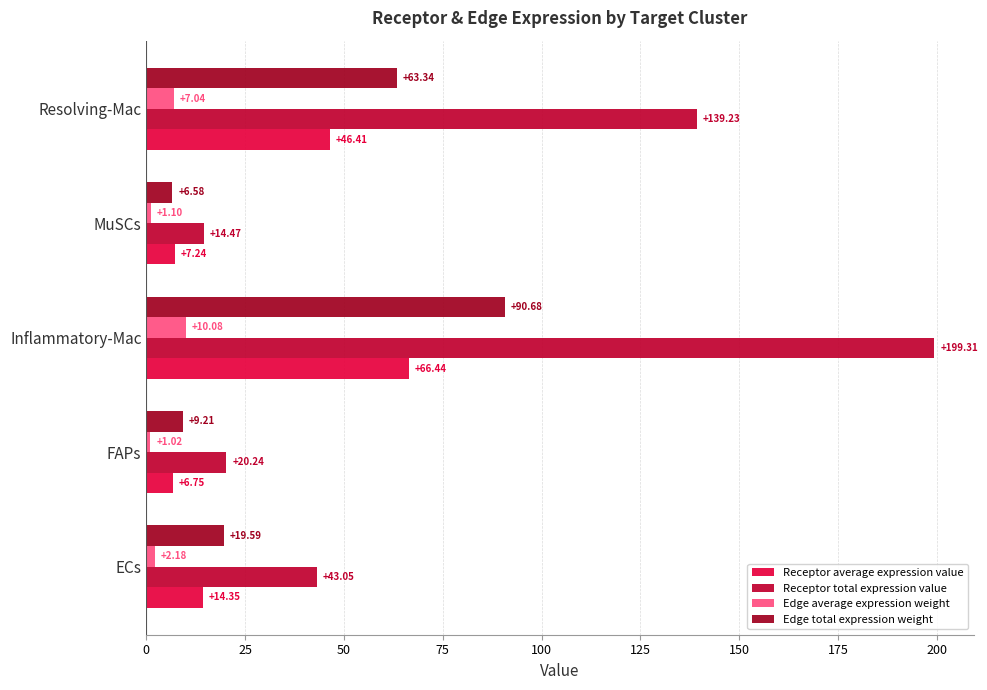

Count the number of data series in this chart.

4